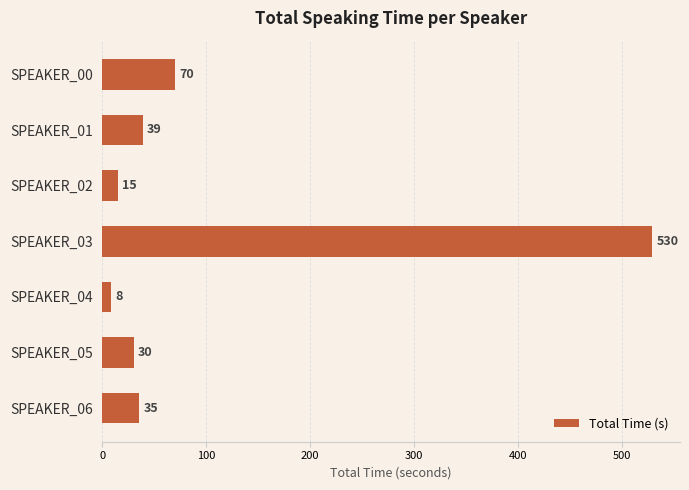

How many bars are there in total?

7